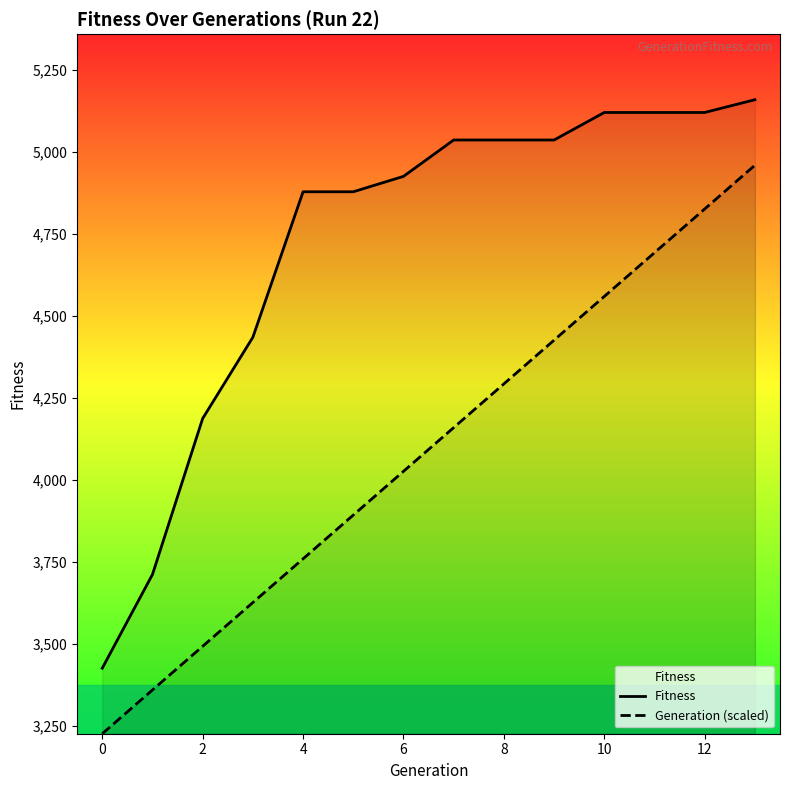

What is the spread (max minus min) of values at 6?

900.2